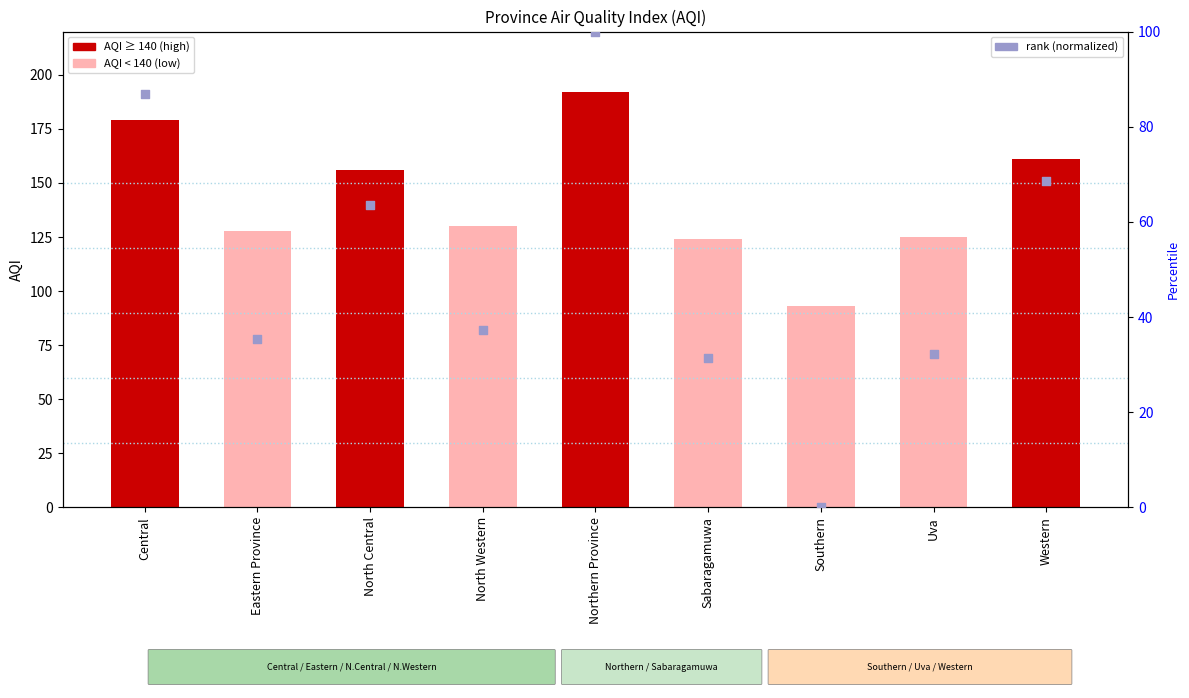

Which series reaches the minimum Y coordinate?

rank (normalized)